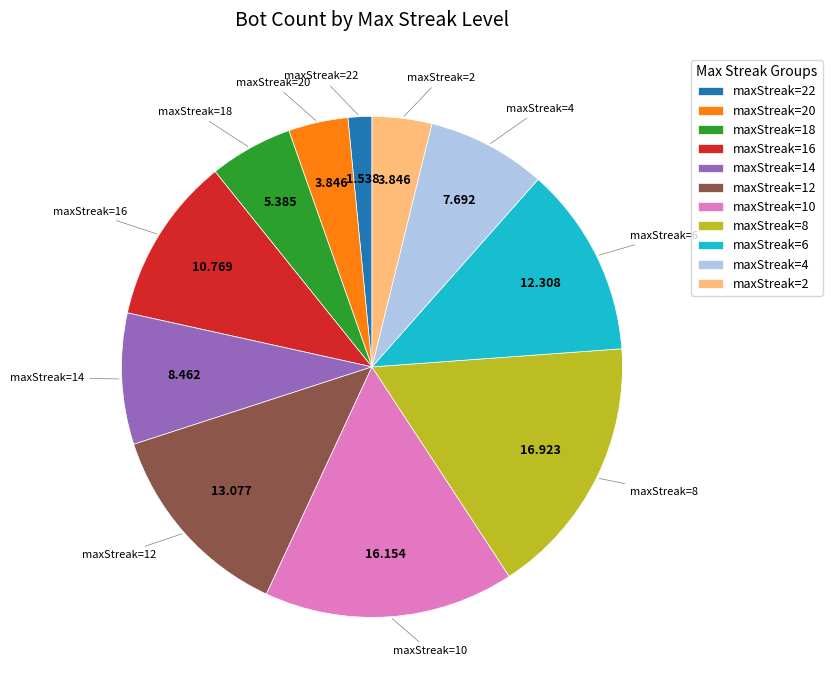

Combined, do maxStreak=14 and maxStreak=22 account for over 50%?

No